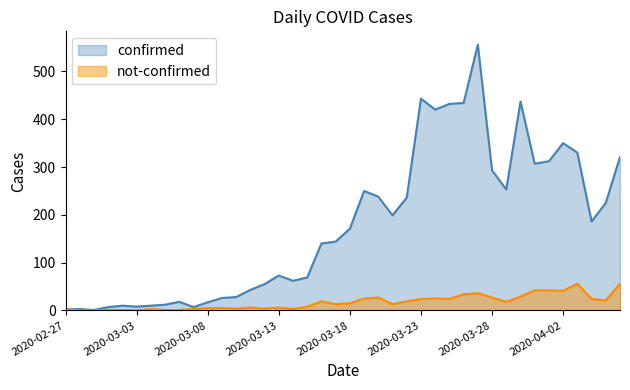

True or false: confirmed and not-confirmed intersect in this chart.

False